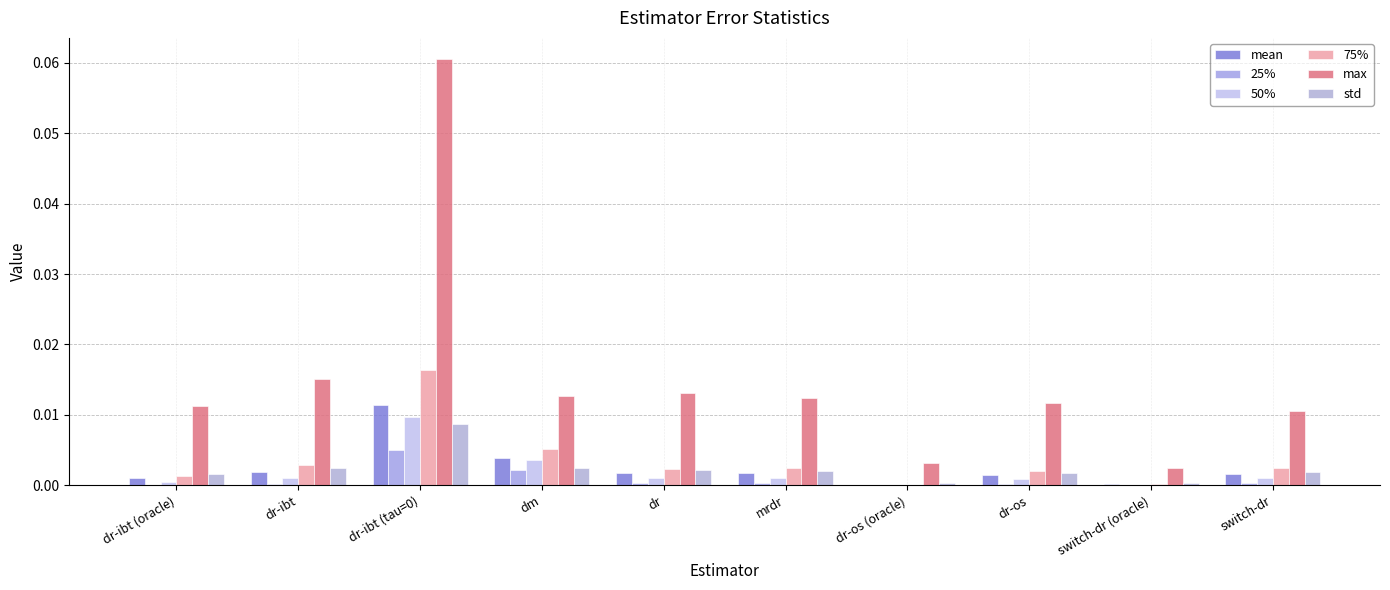

The value of 25% at dr-os (oracle) is 0.0. True or false?

False